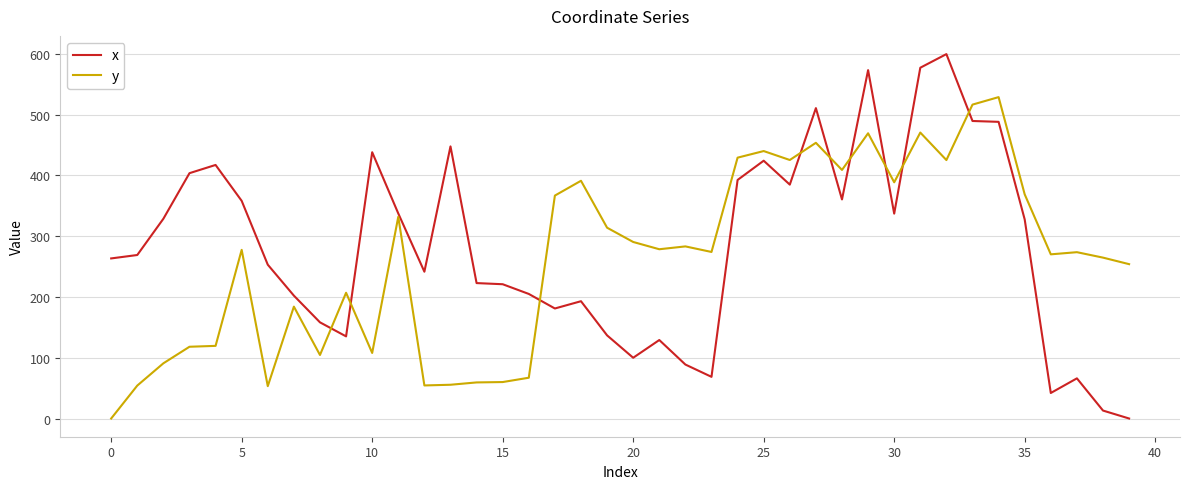

How many values in the y series exceed 277?

20